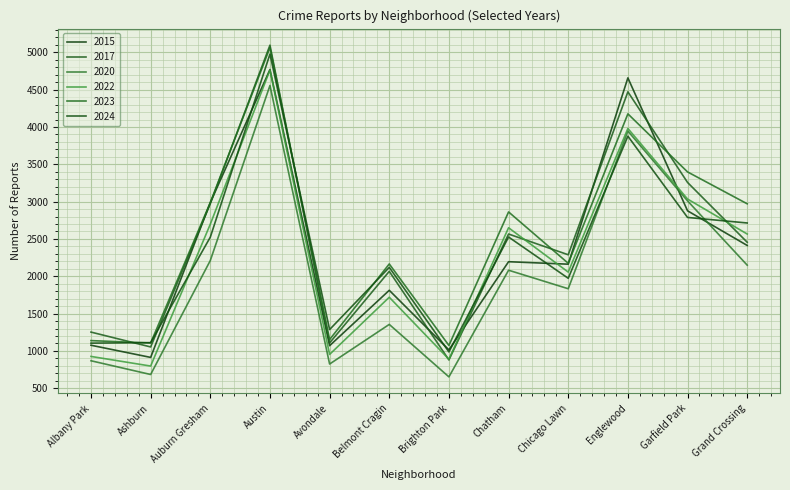

What is the sum of the 2020 values at Avondale and Auburn Gresham?

3035